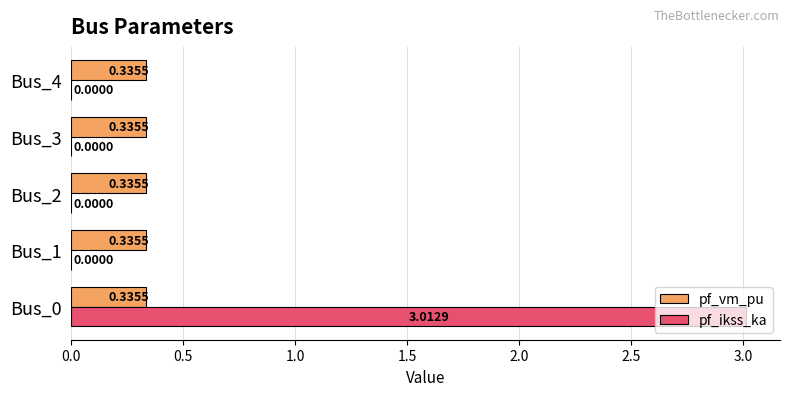

What is the sum of the pf_vm_pu values at Bus_3 and Bus_0?

0.7